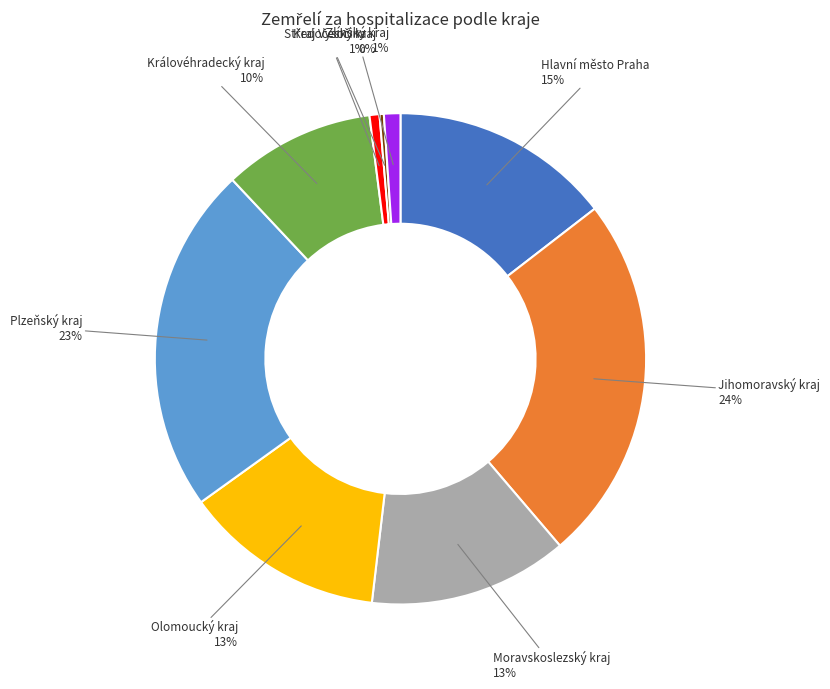

To the nearest percent, what is the average slice percentage?

11%